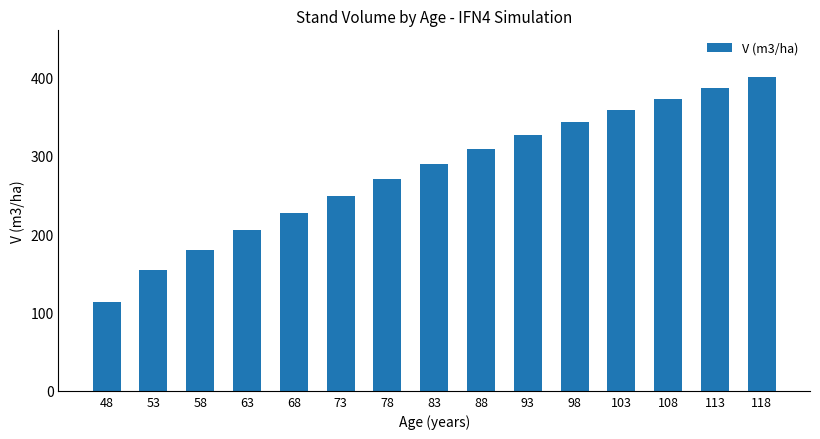

What is the ratio of the value at 93 to the value at 48?

2.9